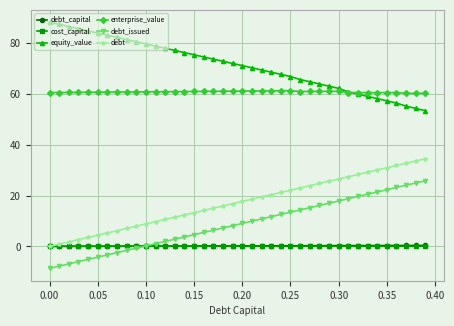

True or false: equity_value and debt_capital cross at least once.

False